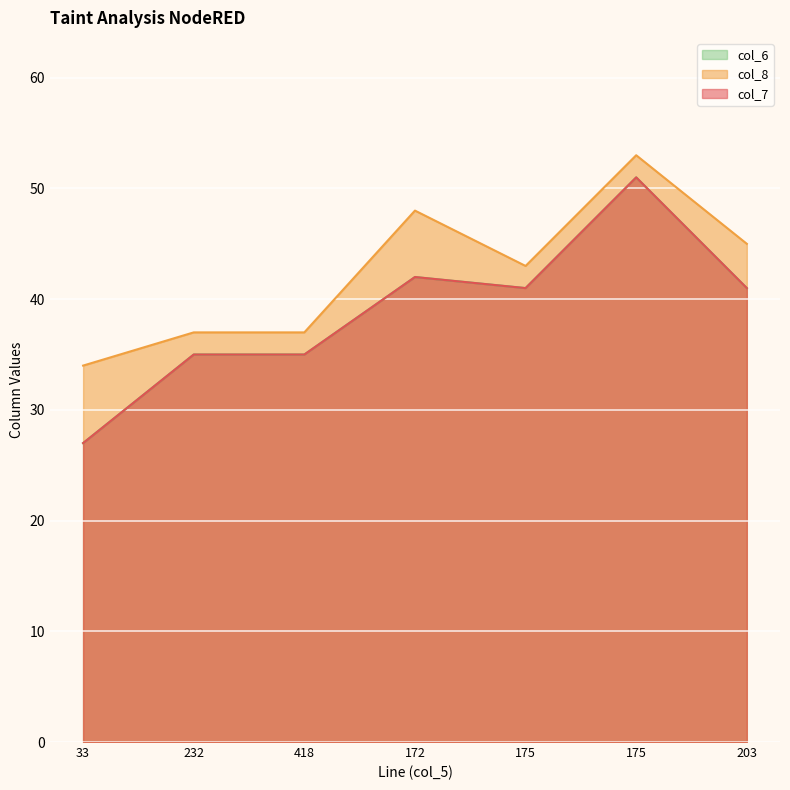

What is the greatest value displayed?

53